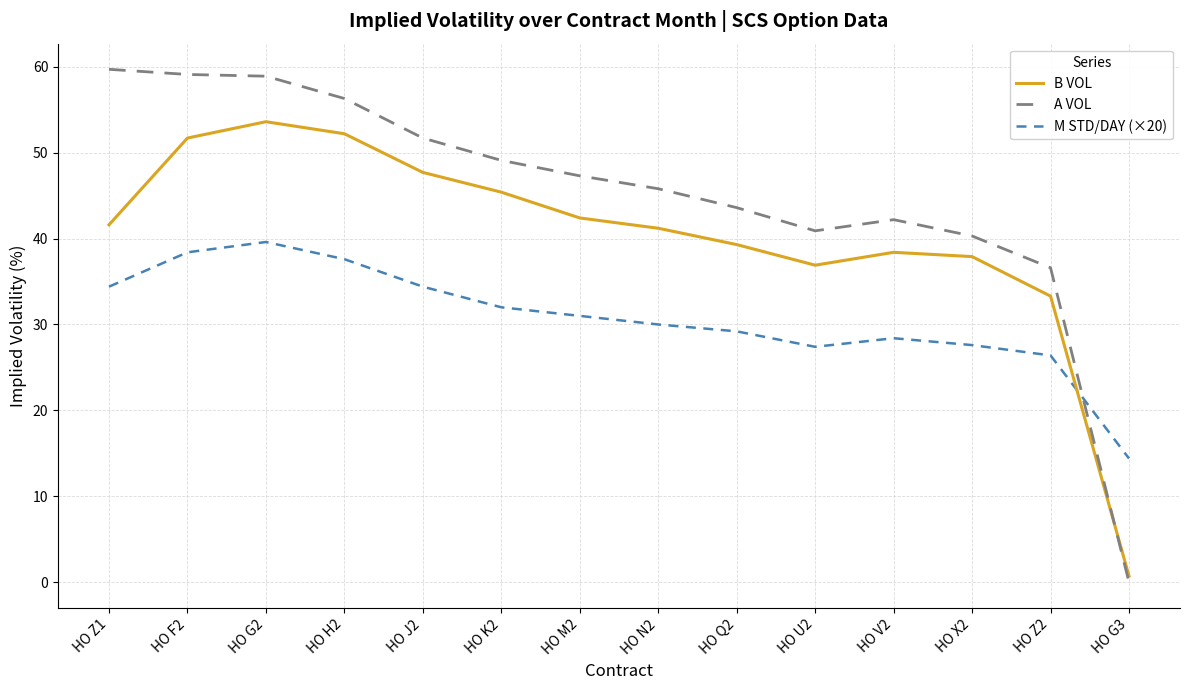

What is the difference between the maximum and minimum values in the B VOL series?

52.9